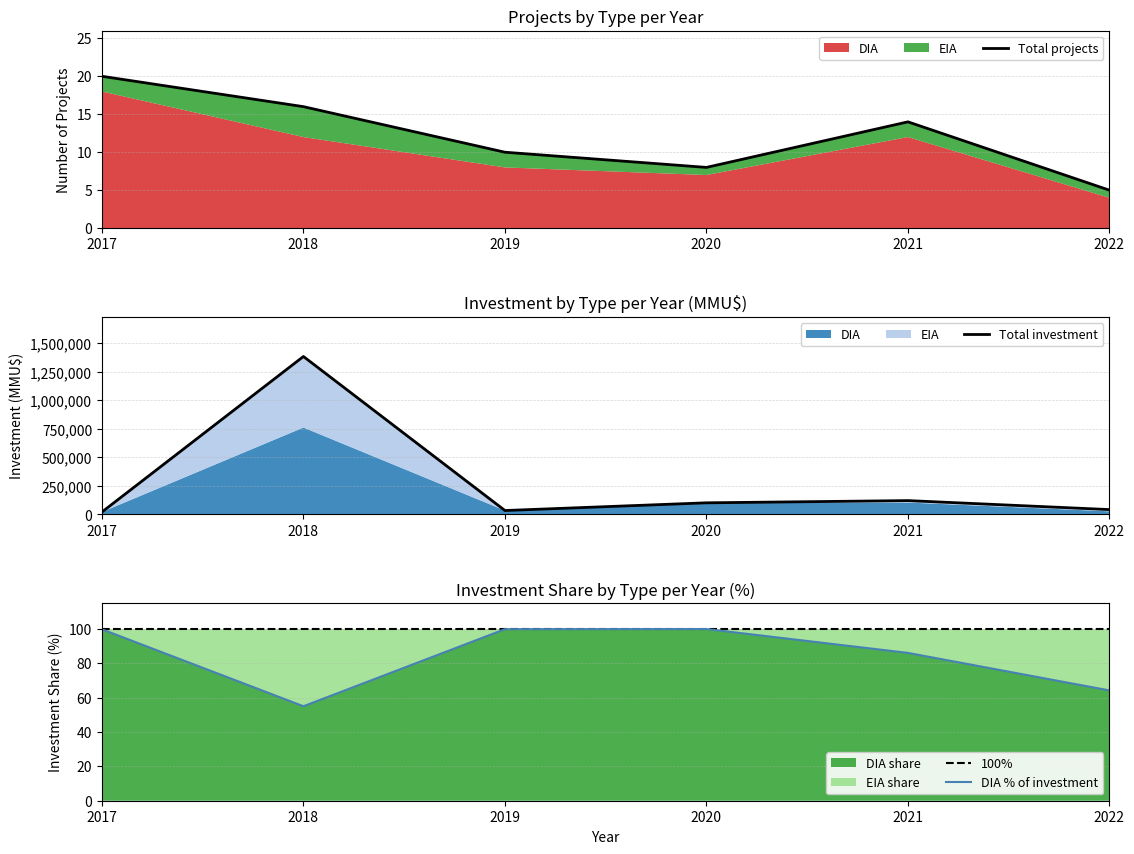

At how many categories does at least one series exceed 1371968?

1